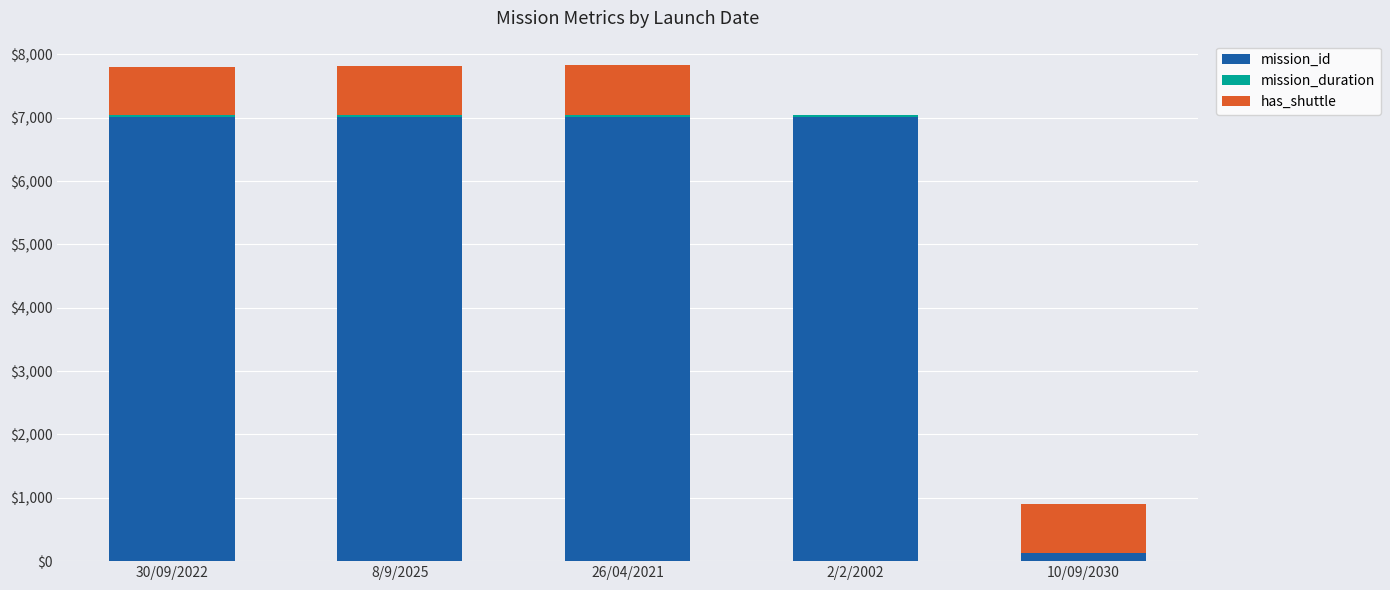

What is the total value across all series at 2/2/2002?

7045